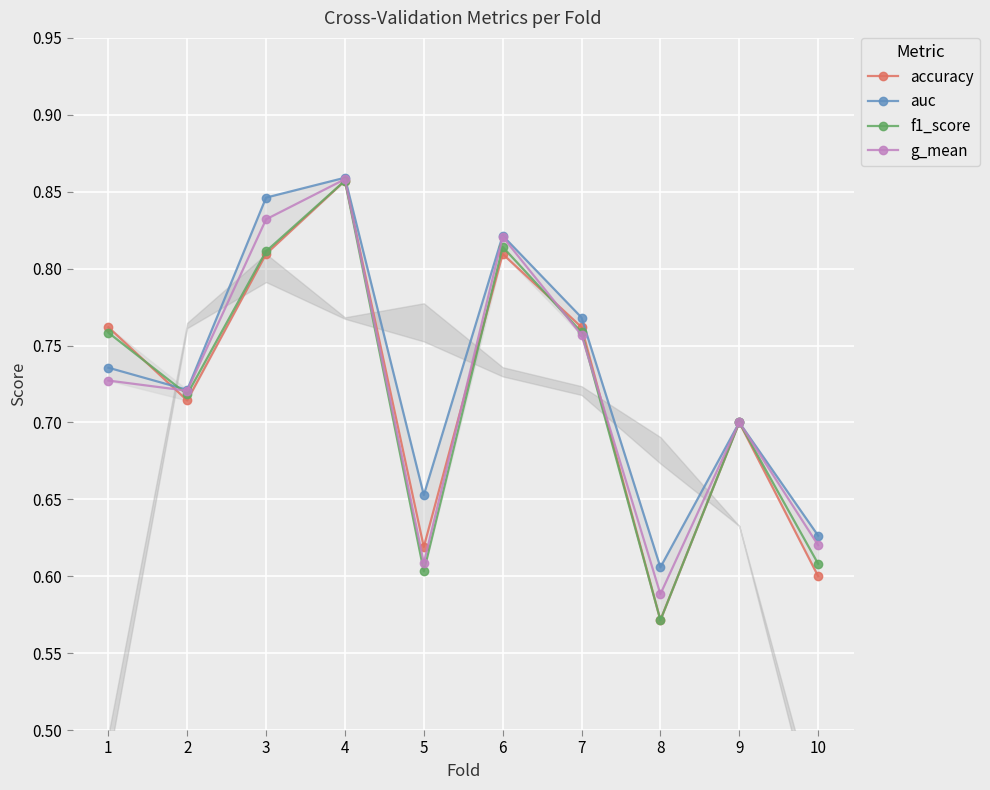

True or false: auc has a value of 0.8 at 3.

True